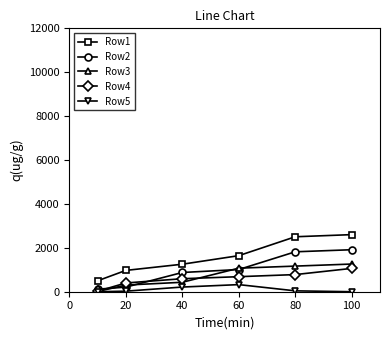

True or false: Row5 and Row2 cross at least once.

False